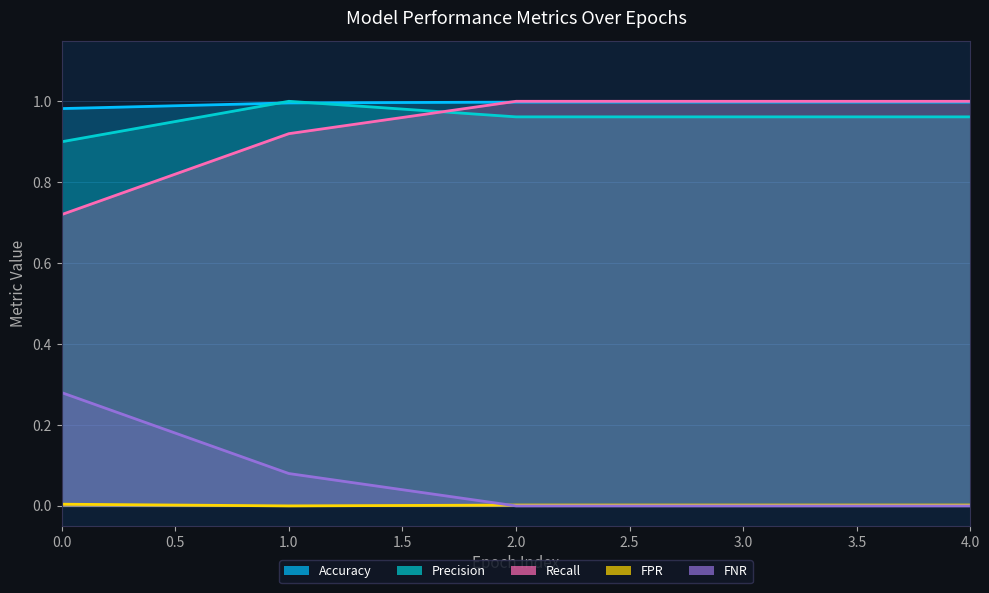

What is the average value of the Precision series?

1.0